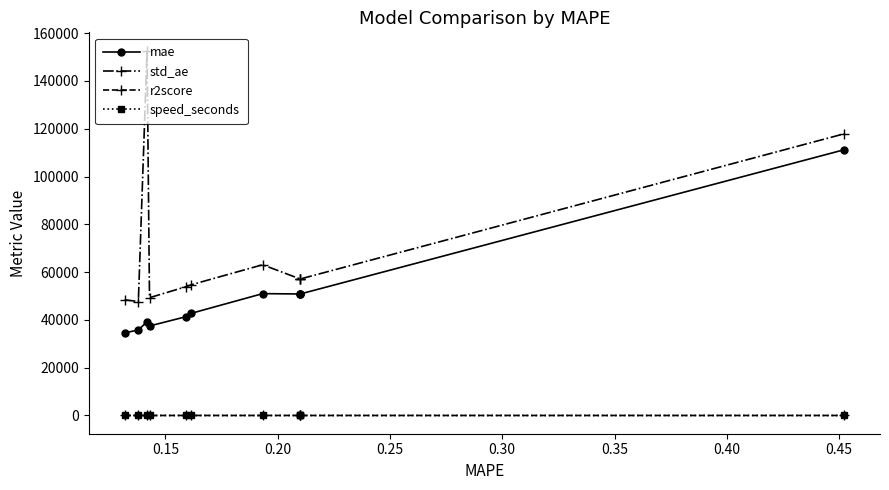

Which series has the largest total across all categories?

std_ae